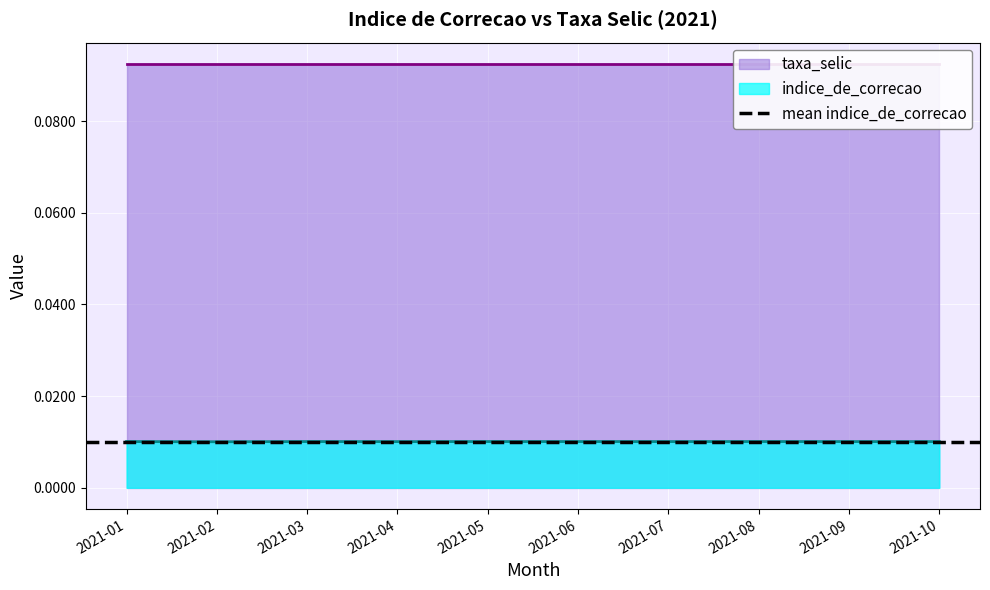

How many lines are shown in the chart?

1